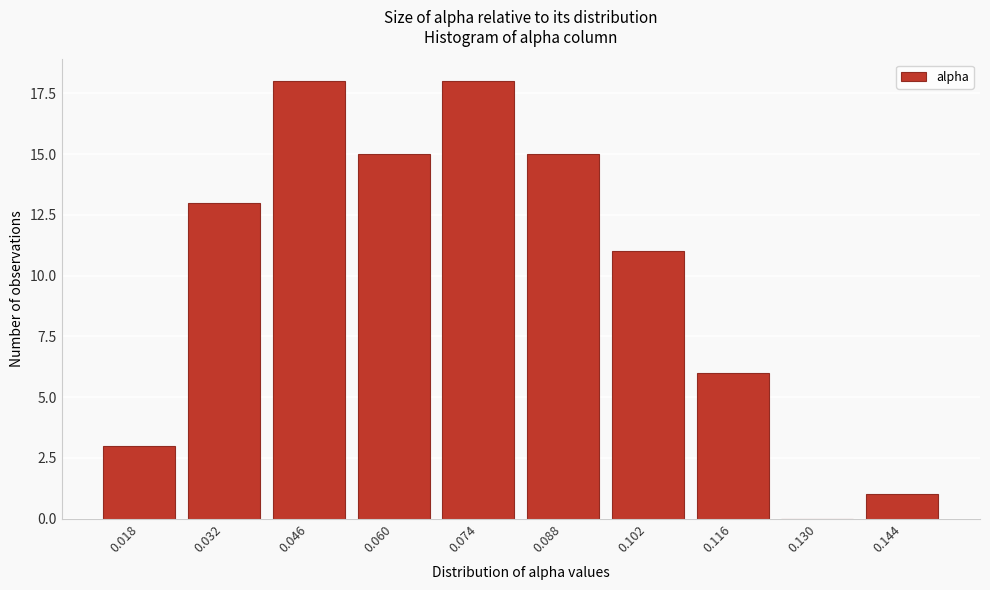

Reading left to right, transcribe all the data shown in this chart.

0.018=3	0.032=13	0.046=18	0.060=15	0.074=18	0.088=15	0.102=11	0.116=6	0.130=0	0.144=1